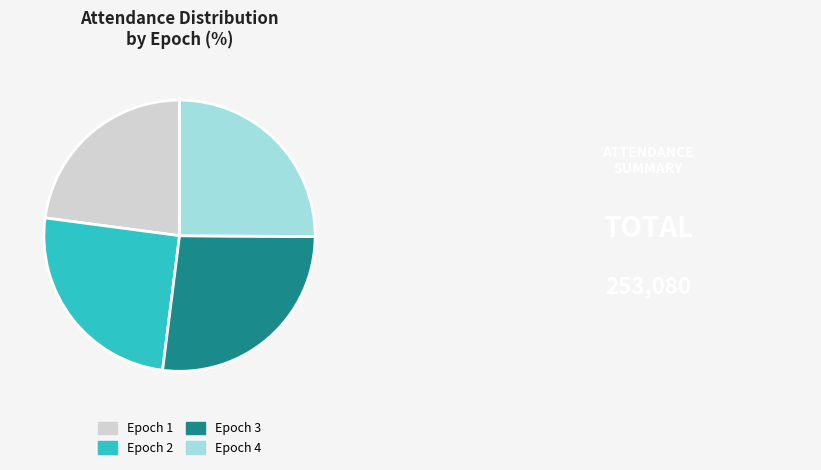

Which category has the biggest portion of the pie?

Epoch 3